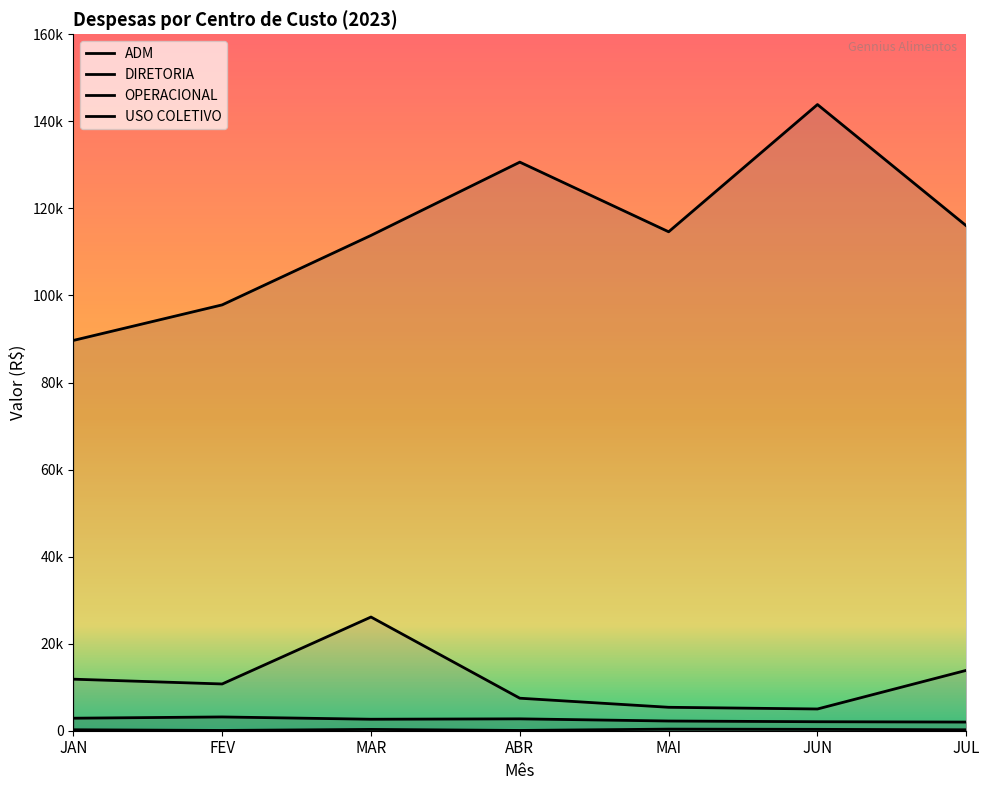

At how many categories does at least one series exceed 718?

7